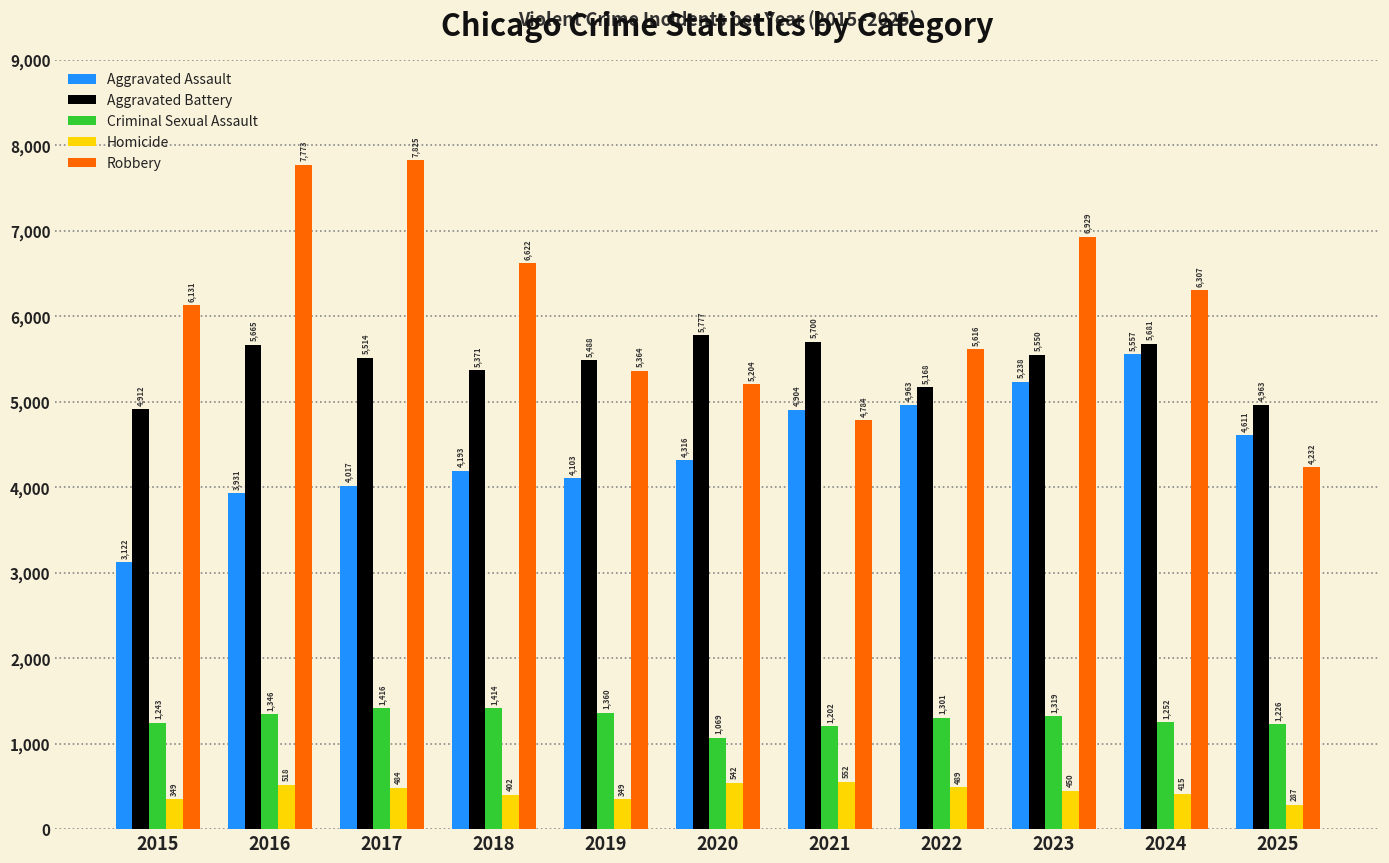

What is the value of the Criminal Sexual Assault bar at the 4th from the left?

1414